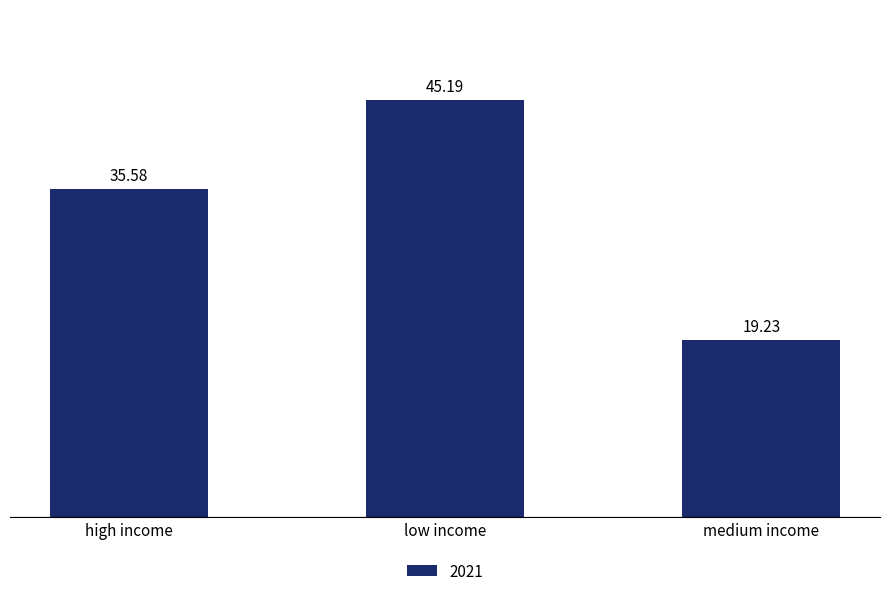

Rank the categories by value from lowest to highest.

medium income, high income, low income